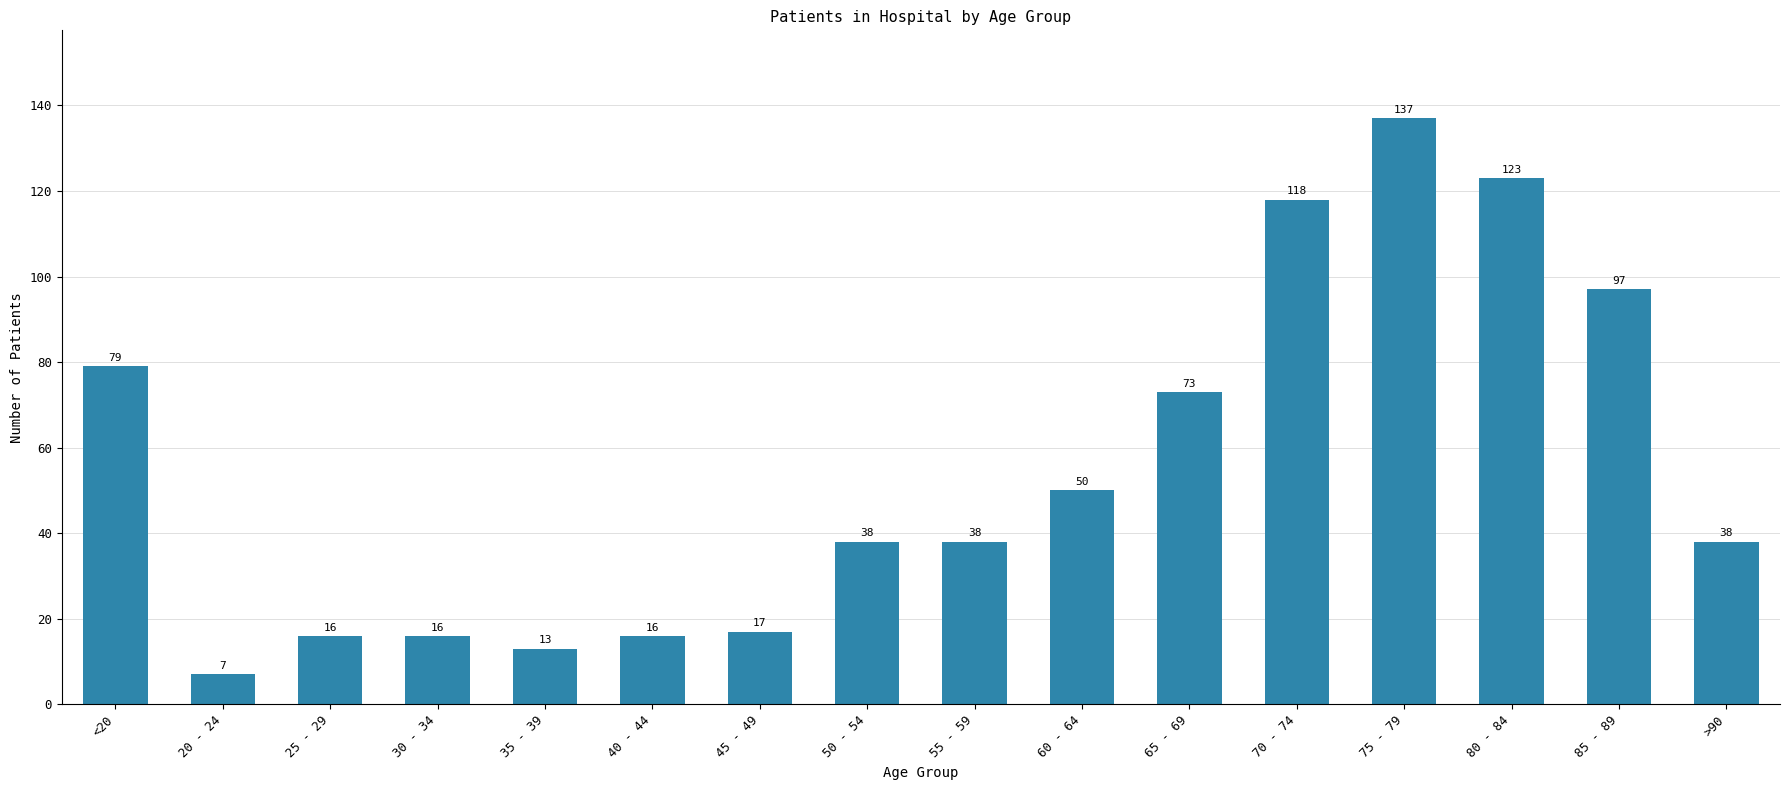

What is the minimum value shown in the chart?

7